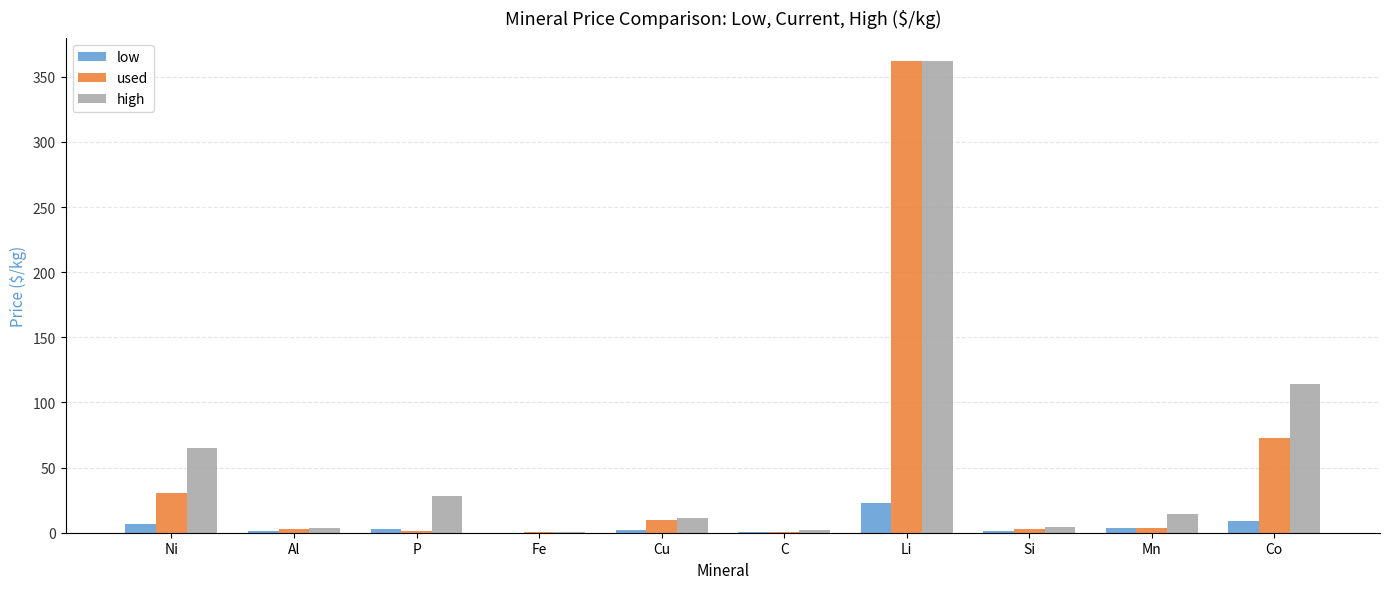

Where does the high series first go above 14?

Ni